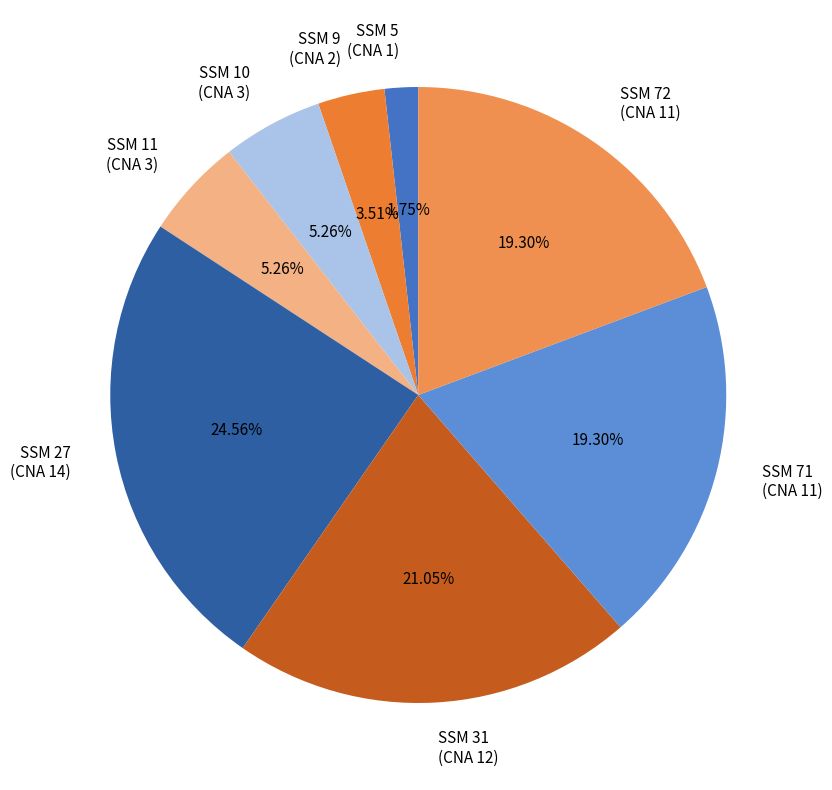

Which has a higher value, SSM 31 (CNA 12) or SSM 71 (CNA 11)?

SSM 31 (CNA 12)